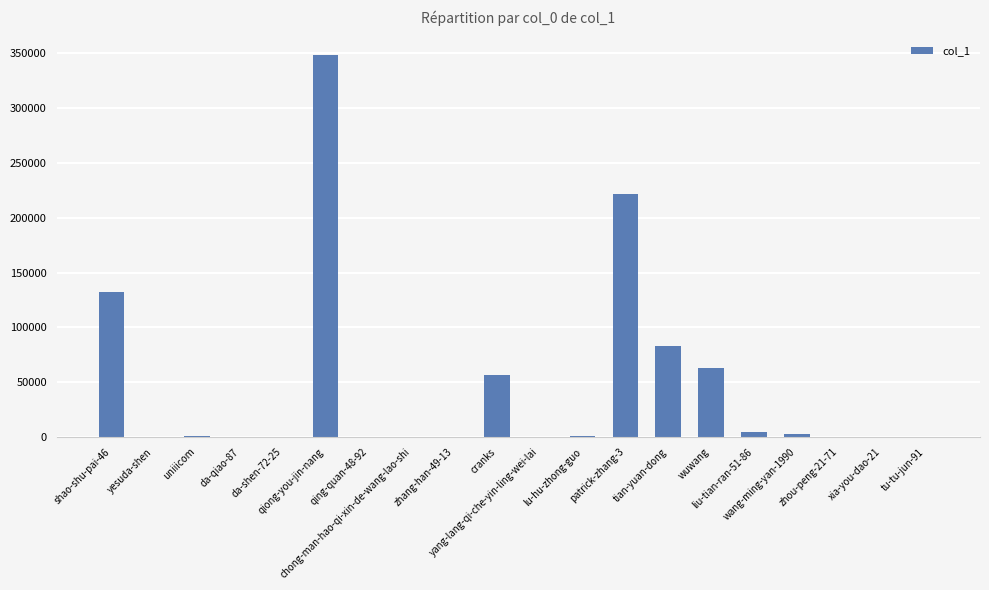

What is the sum of all values?

915066